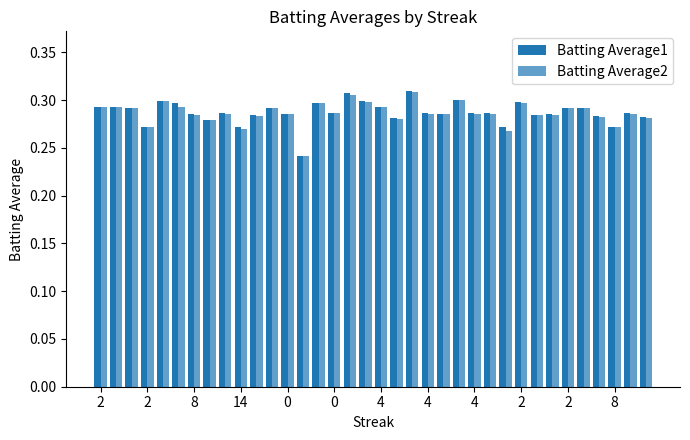

How many categories are shown in the chart?

36